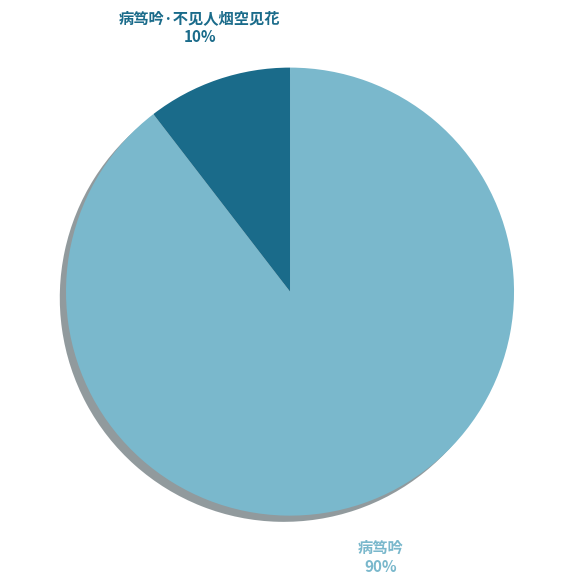

Is there any slice that represents more than half of the pie?

Yes